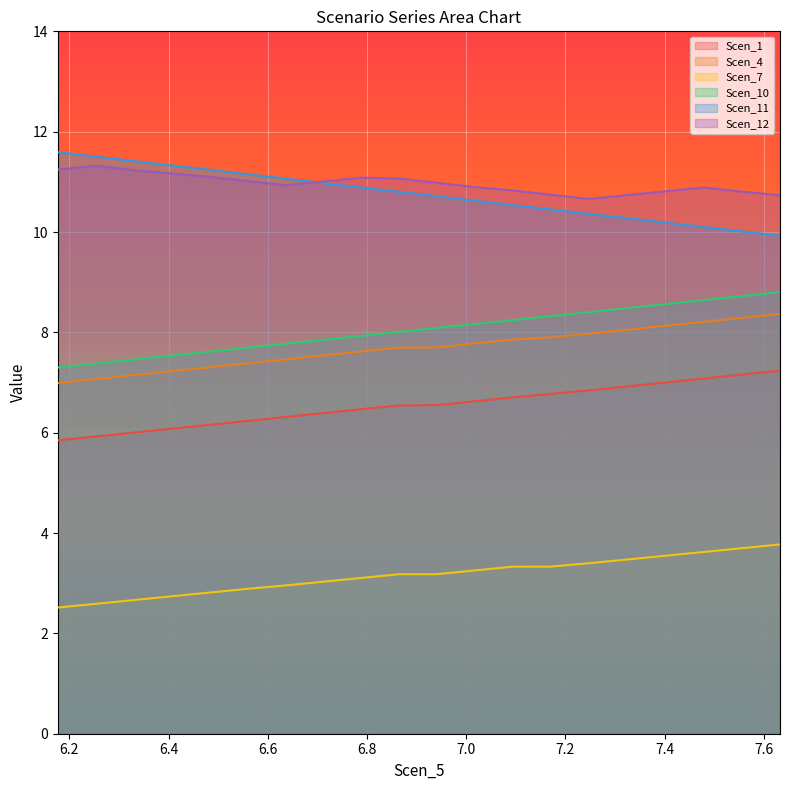

What are all the series names shown in the legend?

Scen_1, Scen_4, Scen_7, Scen_10, Scen_11, Scen_12